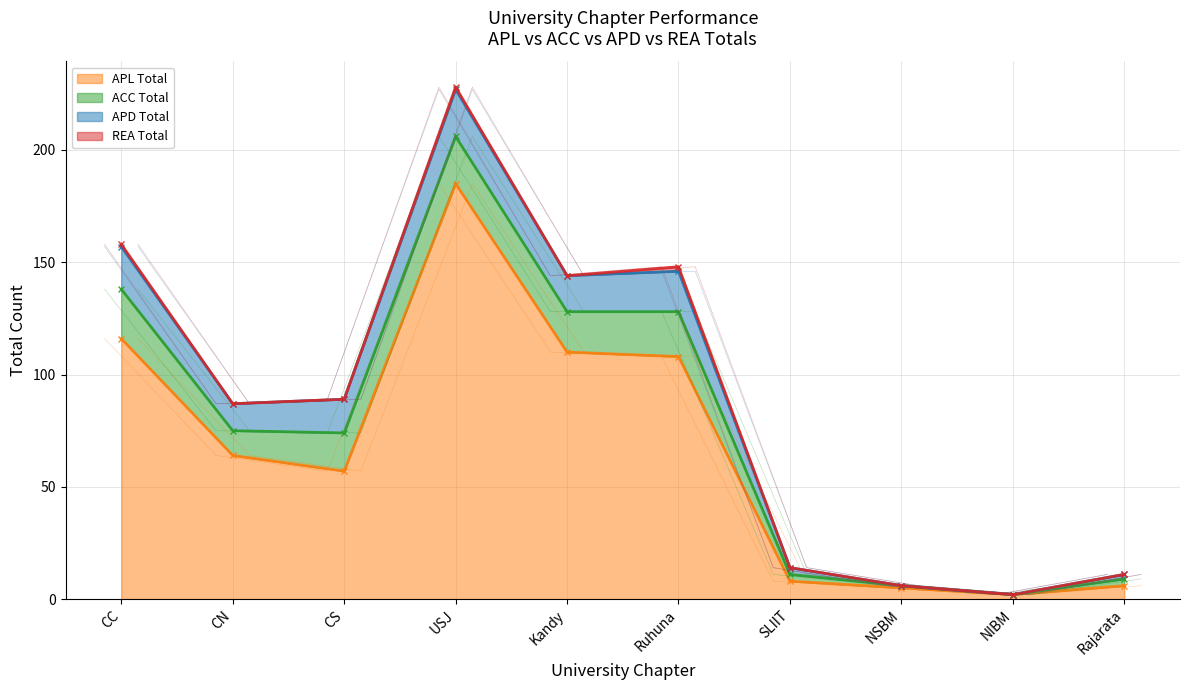

Which category has the highest value across all series?

USJ